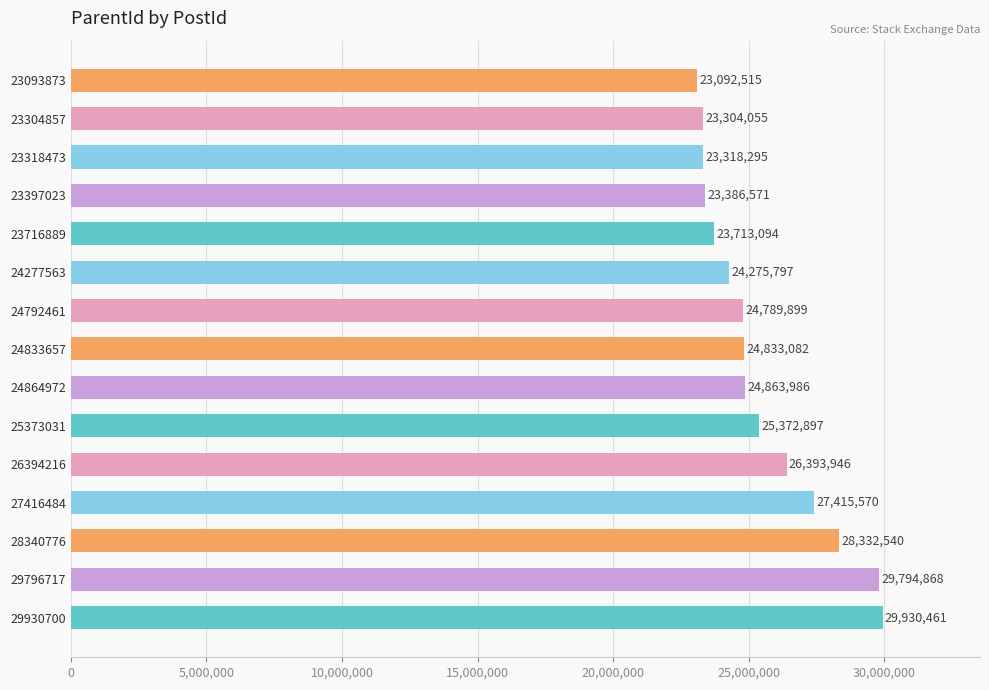

Reading top to bottom, what are all the values shown in this chart?

23092515	23304055	23318295	23386571	23713094	24275797	24789899	24833082	24863986	25372897	26393946	27415570	28332540	29794868	29930461